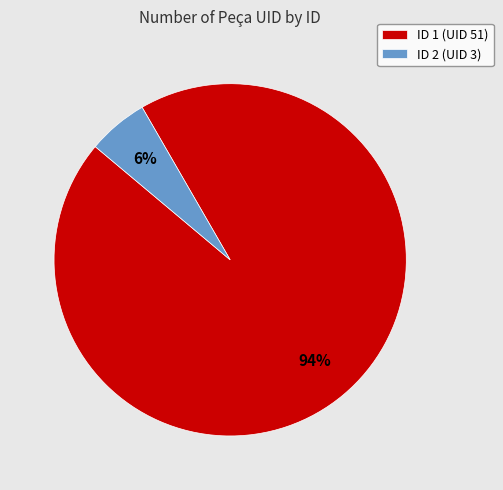

Rank the categories by value from highest to lowest.

ID 1, ID 2